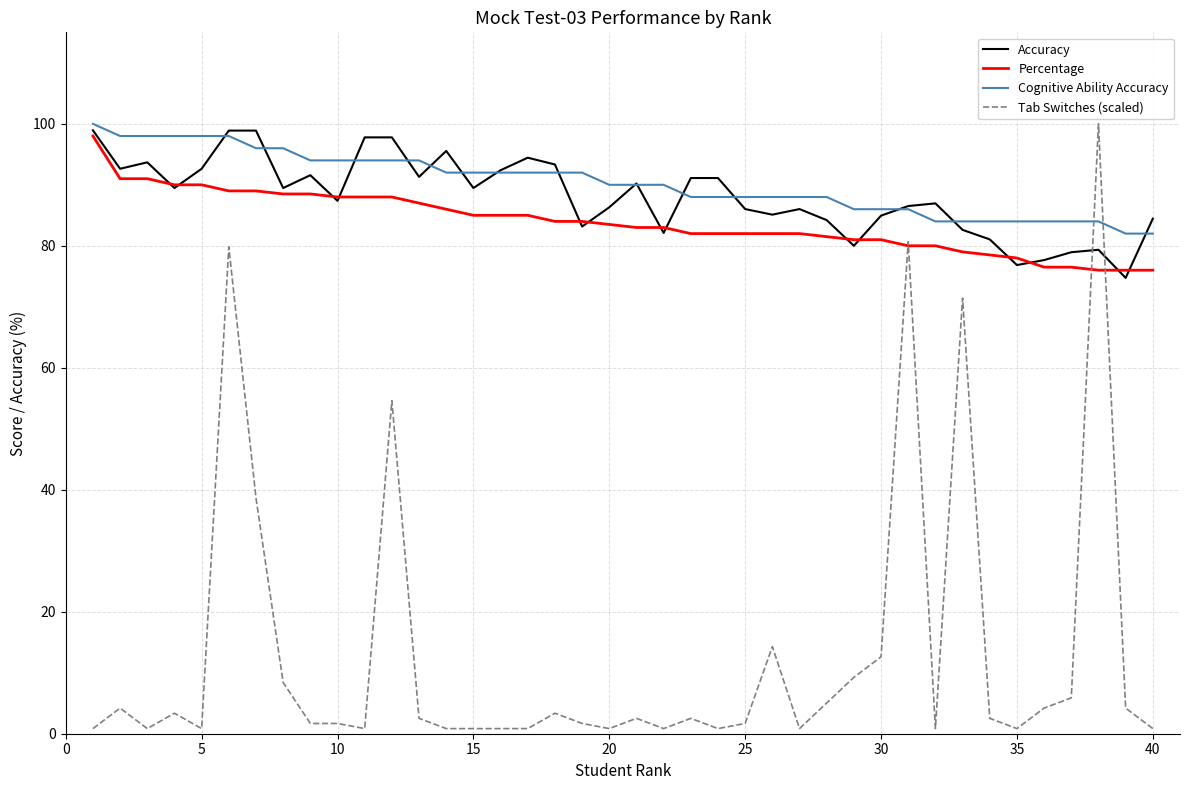

What is the highest value of the Cognitive Ability Accuracy series?

100.0